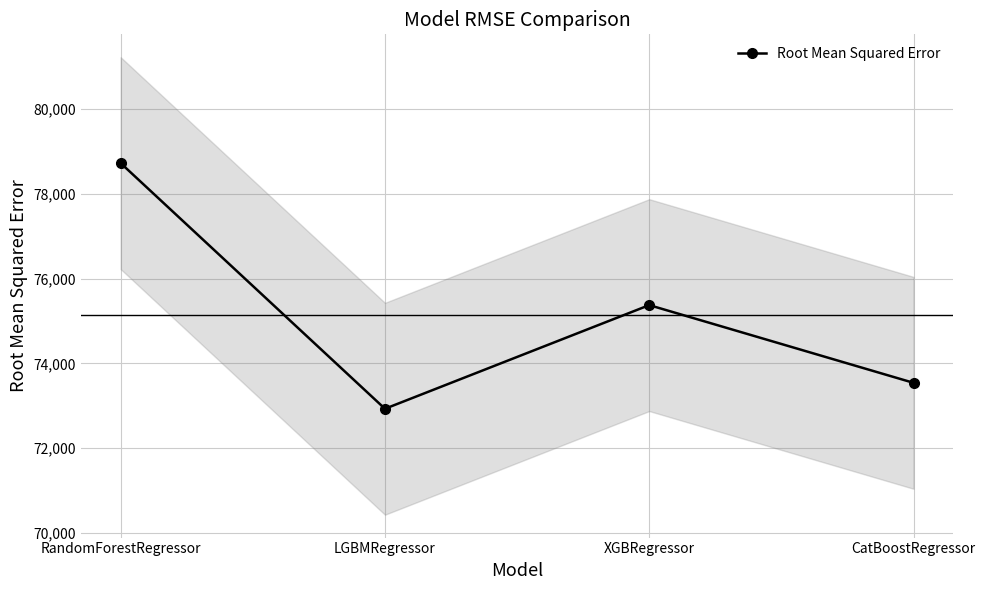

Between CatBoostRegressor and XGBRegressor, which is larger?

XGBRegressor